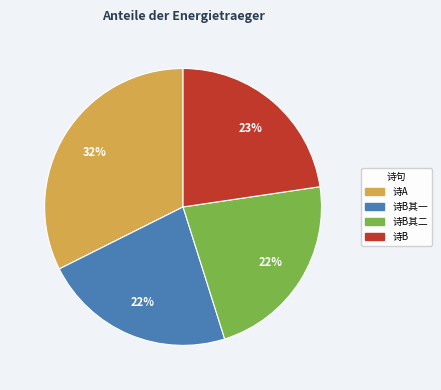

Is there any slice that represents more than half of the pie?

No